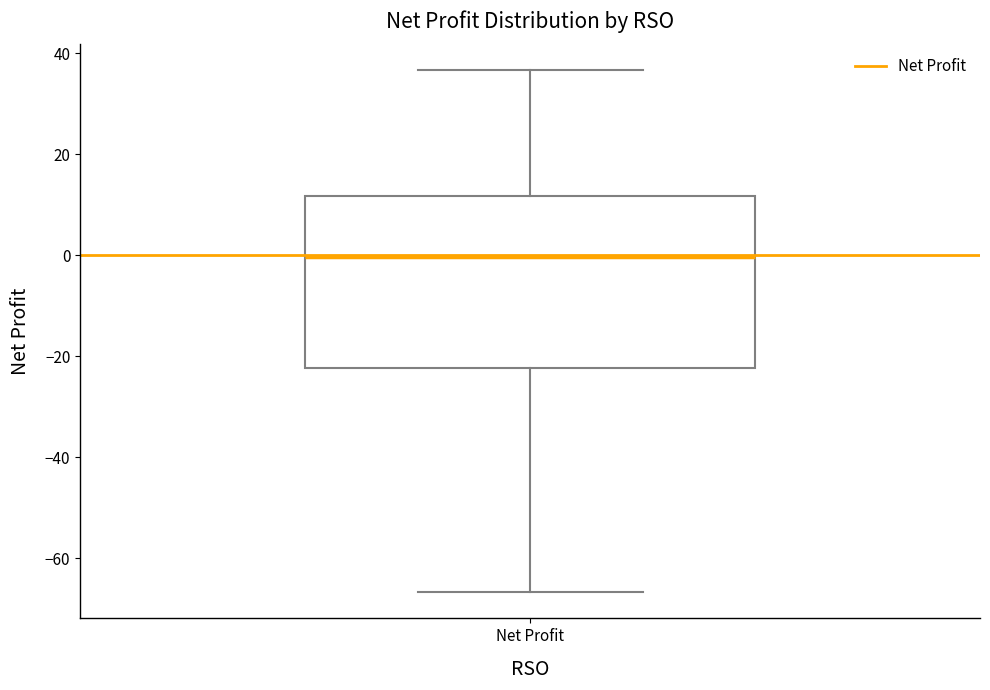

Read this box plot against the y-axis: the position of the median line, the range covered by the box, and the ends of both whiskers. The values are not printed on the chart, so give them approximately, as read against the axis.

median 0, box -22 to 12, whiskers -66 to 36